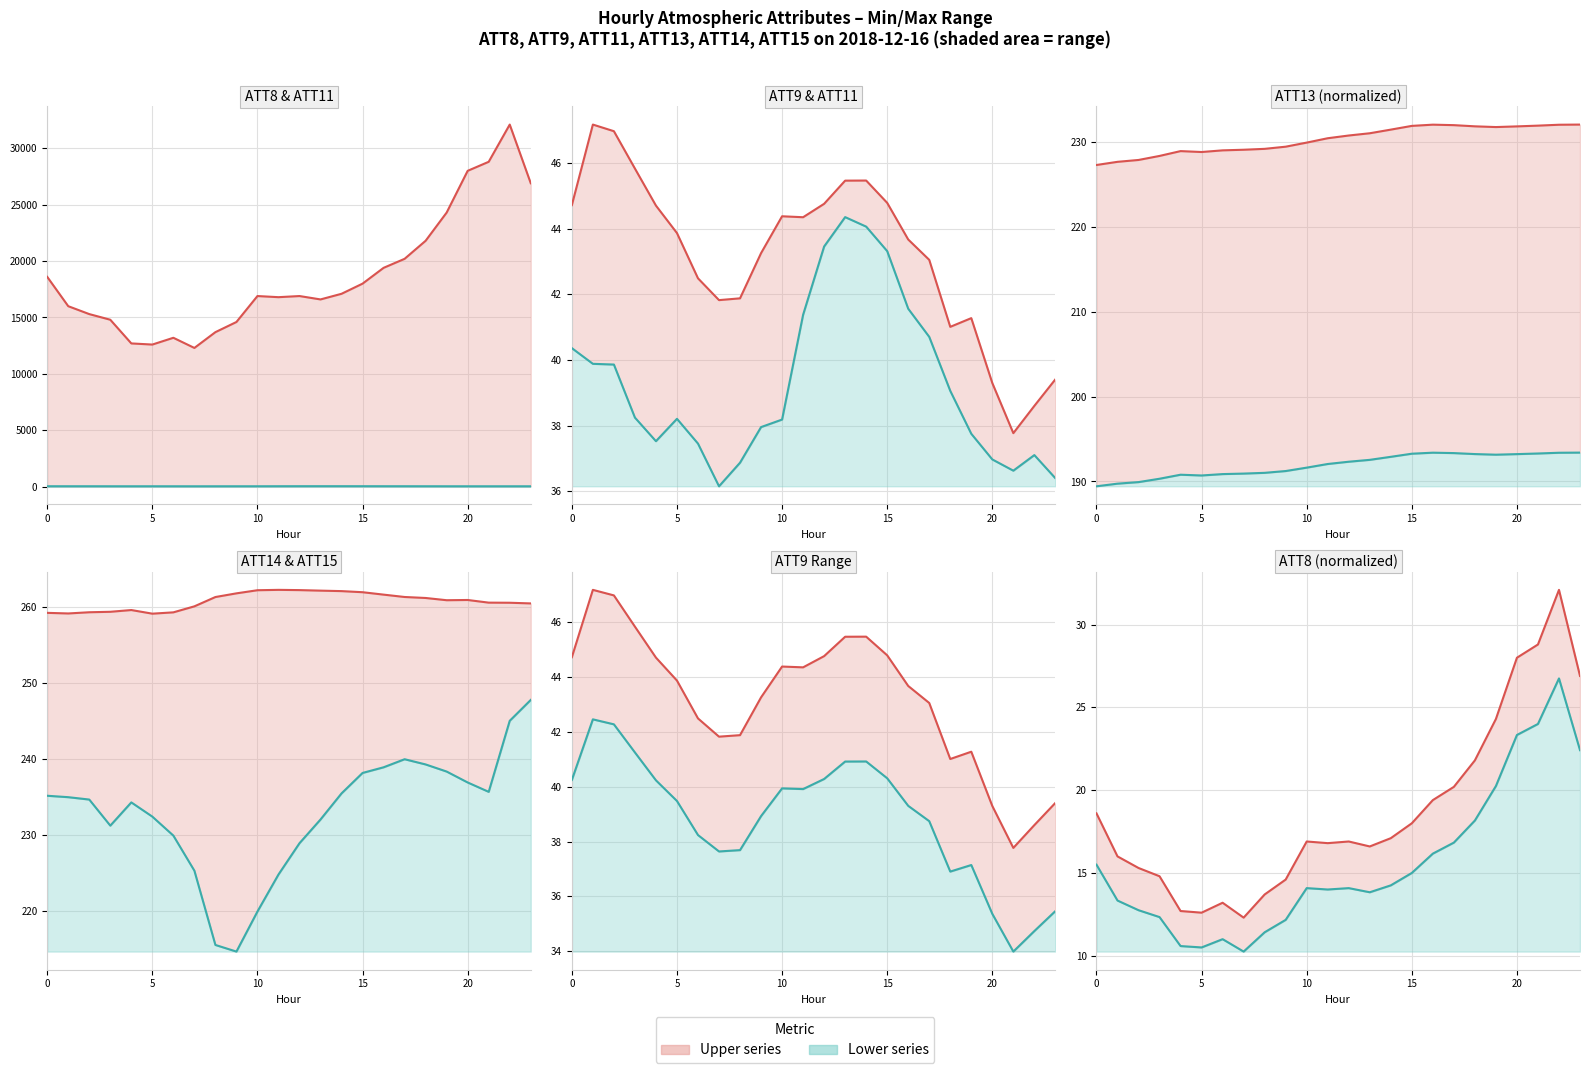

The ATT13 series shows 230.0 at 10. True or false?

True